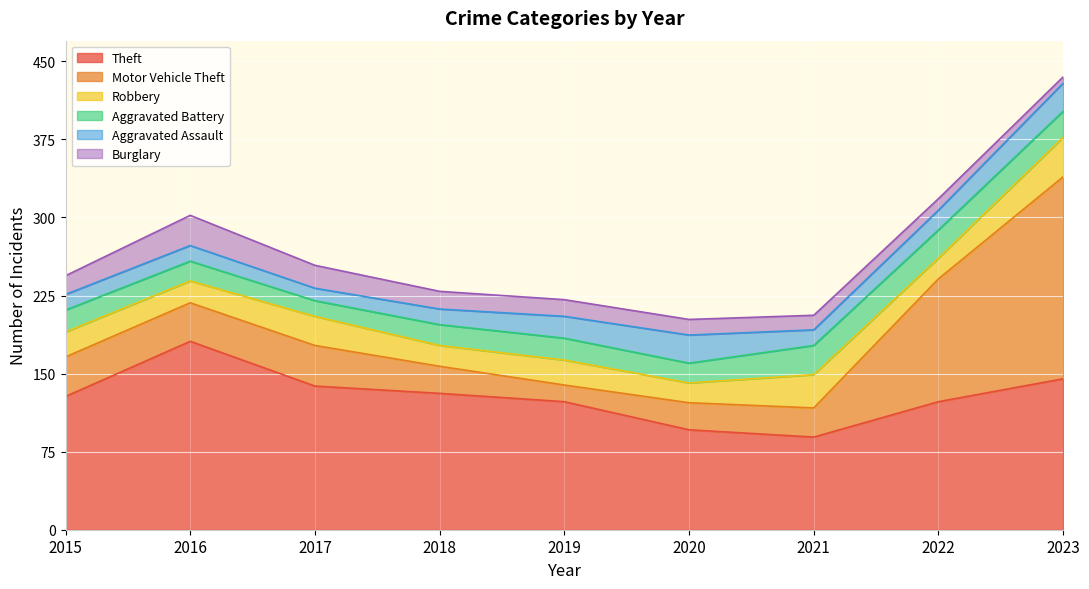

What is the maximum value for Theft?

181